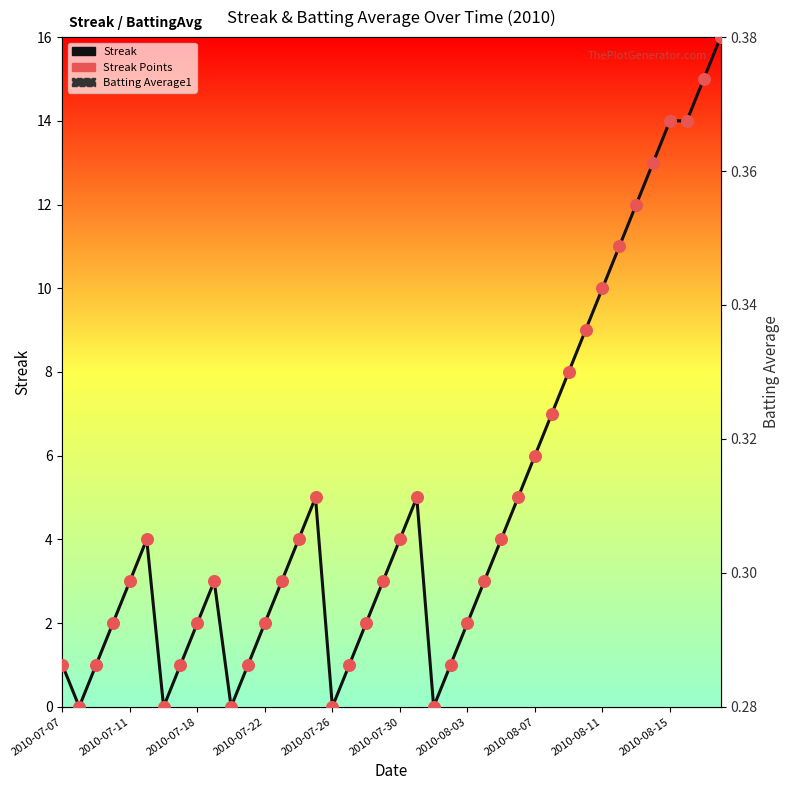

Is the value of Streak at 2010-08-15 greater than the value of Batting Average1 at 12?

Yes